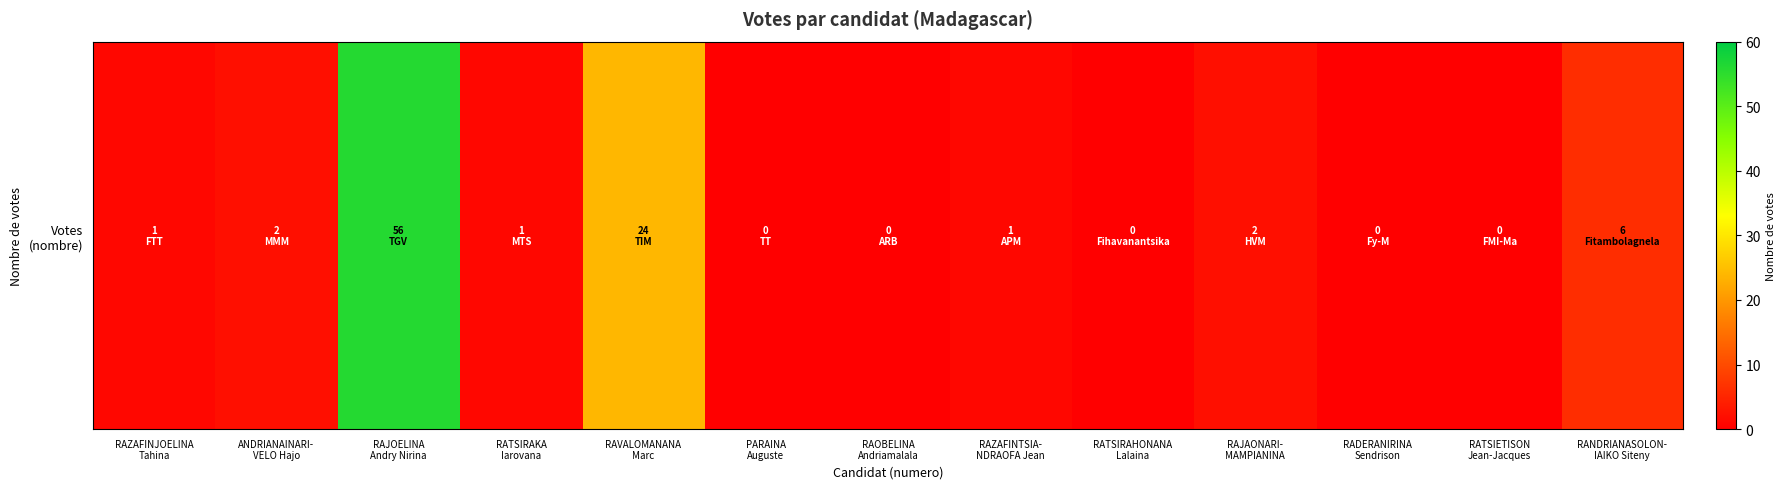

Reading right to left, what are all the values shown in this chart?

RANDRIANASOLON-
IAIKO Siteny=6	RATSIETISON
Jean-Jacques=0	RADERANIRINA
Sendrison=0	RAJAONARI-
MAMPIANINA=2	RATSIRAHONANA
Lalaina=0	RAZAFINTSIA-
NDRAOFA Jean=1	RAOBELINA
Andriamalala=0	PARAINA
Auguste=0	RAVALOMANANA
Marc=24	RATSIRAKA
Iarovana=1	RAJOELINA
Andry Nirina=56	ANDRIANAINARI-
VELO Hajo=2	RAZAFINJOELINA
Tahina=1